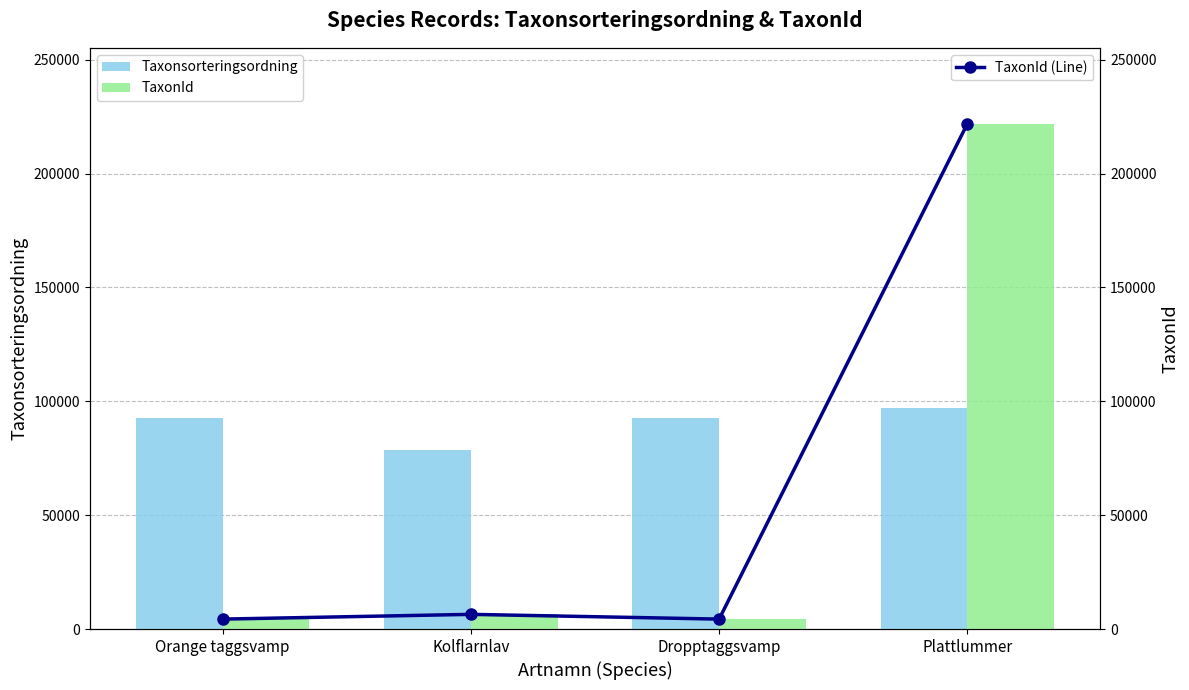

The Taxonsorteringsordning series shows 92527 at Orange taggsvamp. True or false?

True